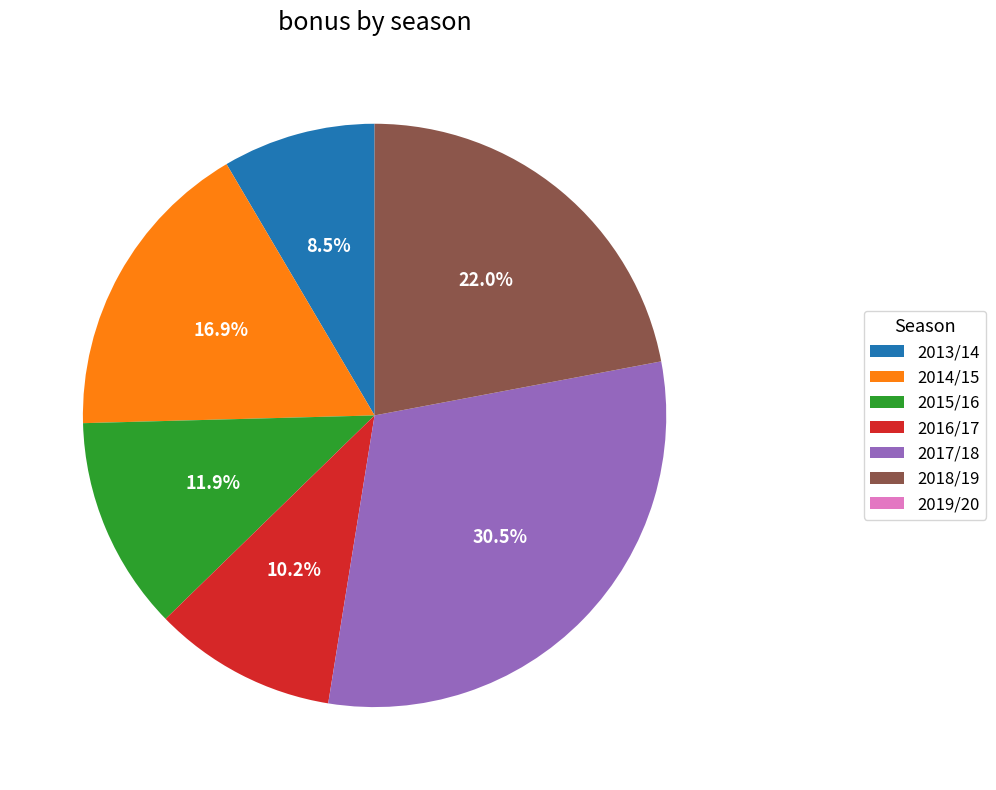

Does any single category account for the majority?

No